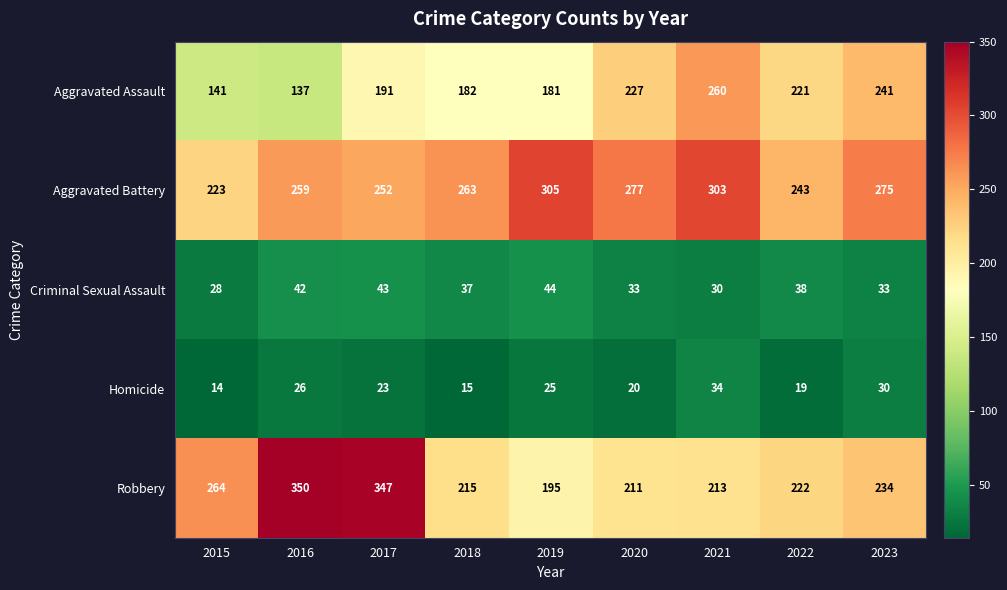

Where is Aggravated Assault nearest to the value 198?

2017